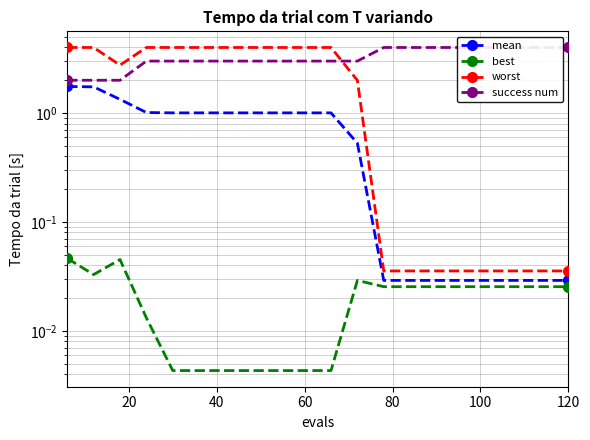

True or false: worst and mean cross at least once.

False